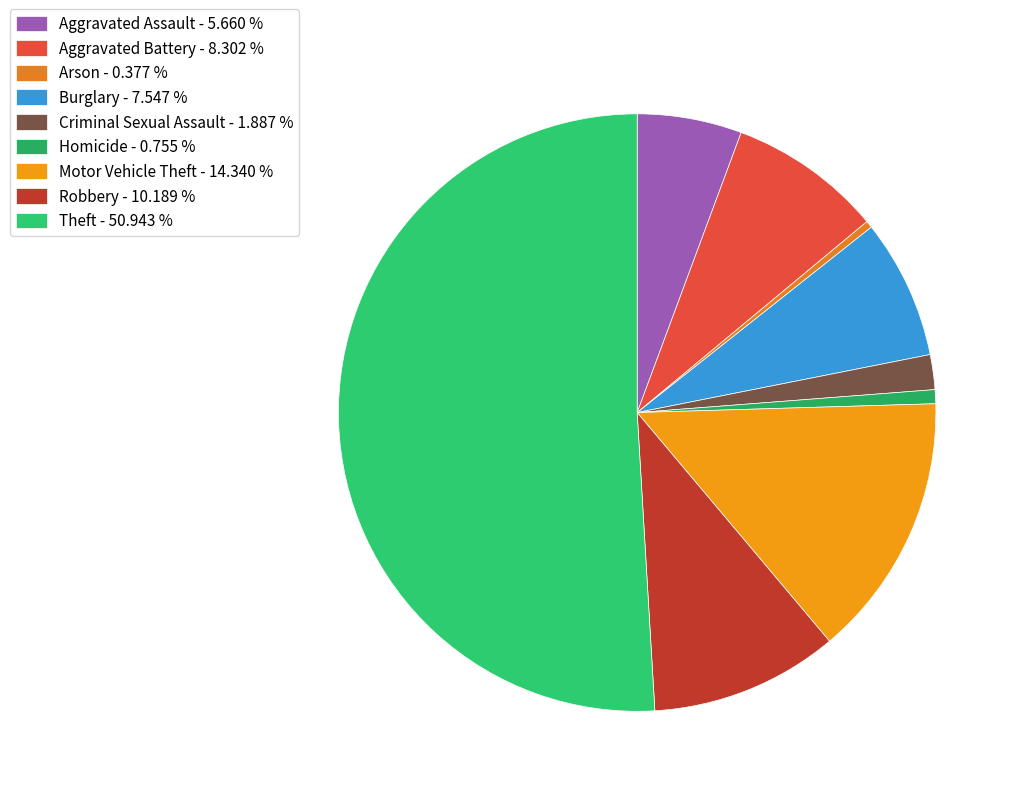

Is there any slice that represents more than half of the pie?

Yes